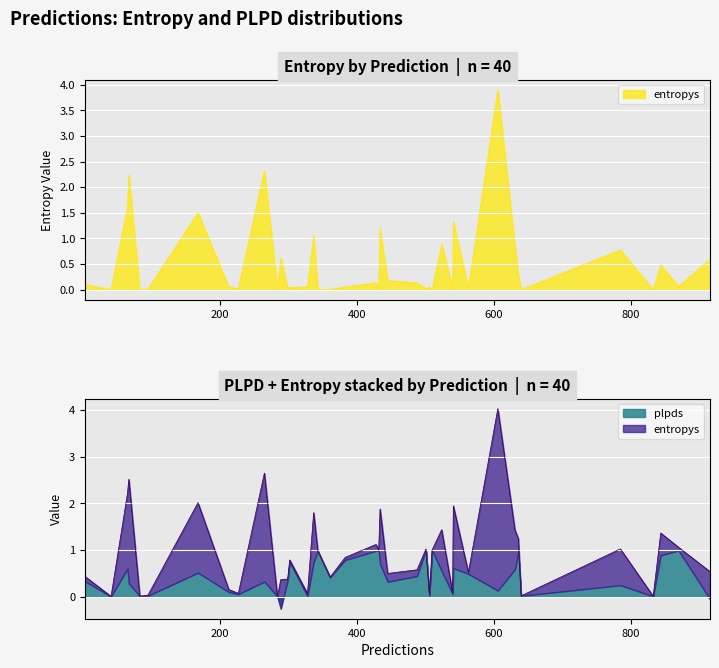

Does the chart display data point markers on the line(s)?

No